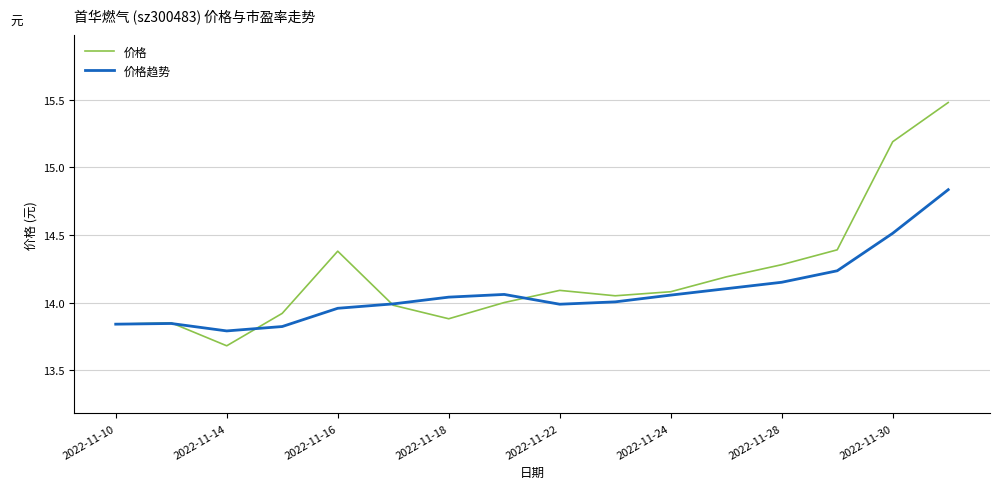

What is the minimum value for 价格?

13.7